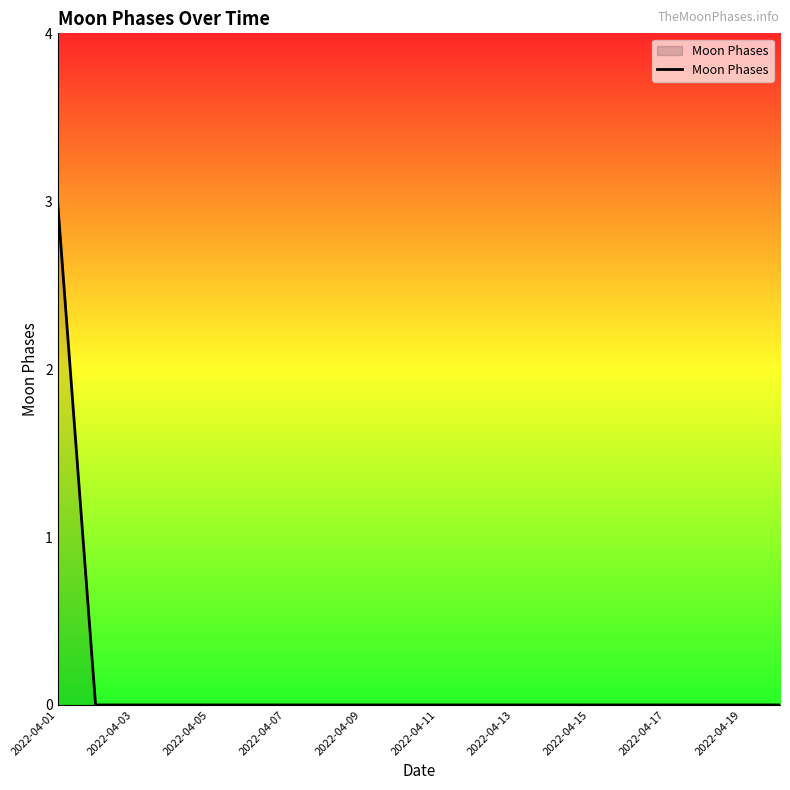

How many categories are shown in the chart?

20